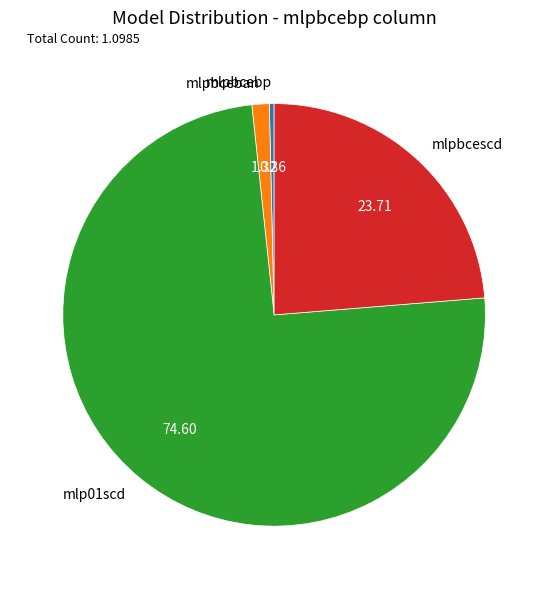

Rank the categories by value from lowest to highest.

mlpbcebp, mlpbceban, mlpbcescd, mlp01scd